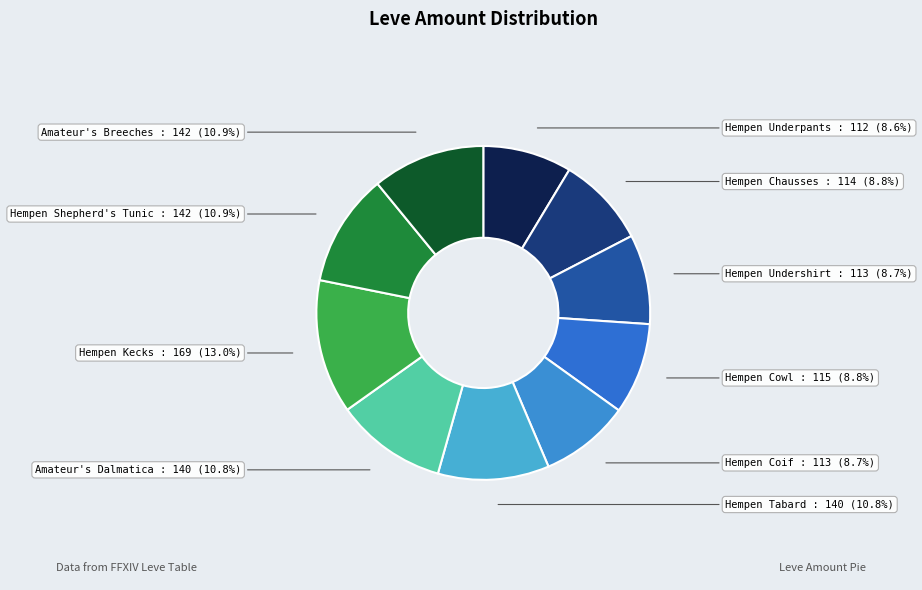

Between Hempen Cowl and Hempen Tabard, which is larger?

Hempen Tabard